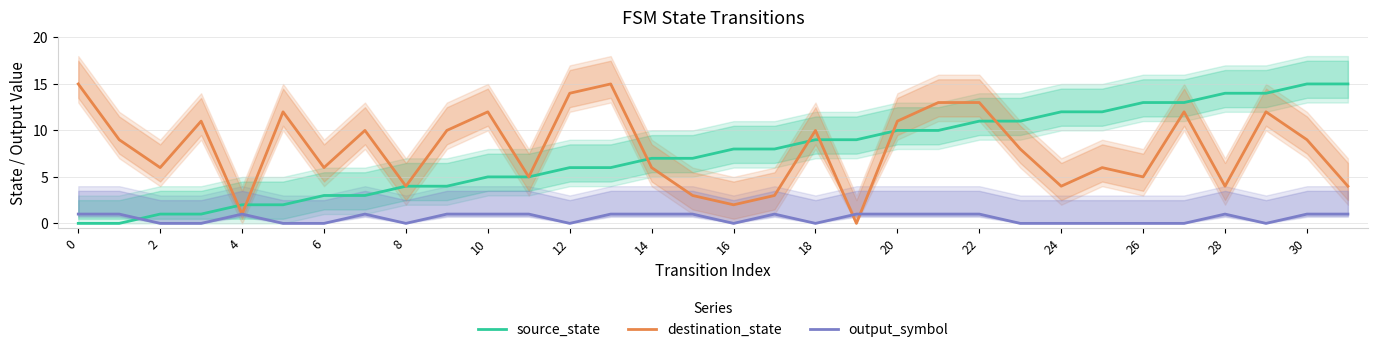

Which series has the largest range (max minus min)?

source_state